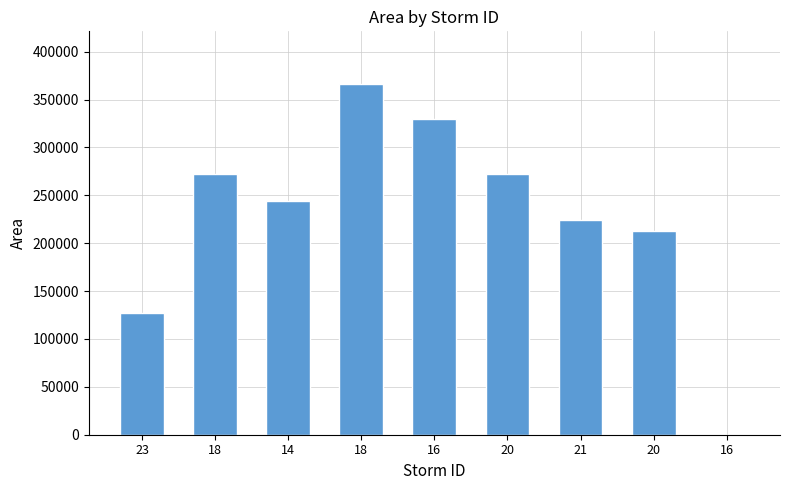

List the labels in order of value, largest first.

18, 16, 20, 18, 14, 21, 20, 23, 16